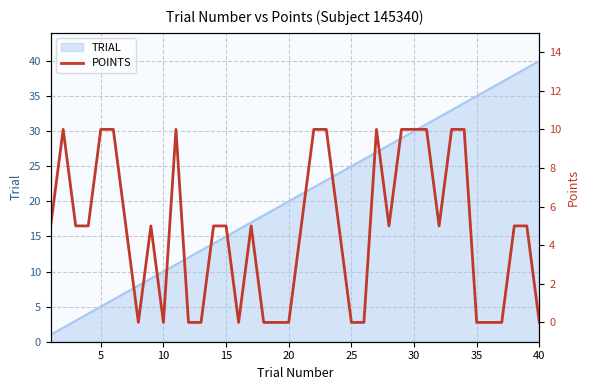

At which label does TRIAL reach its peak?

40